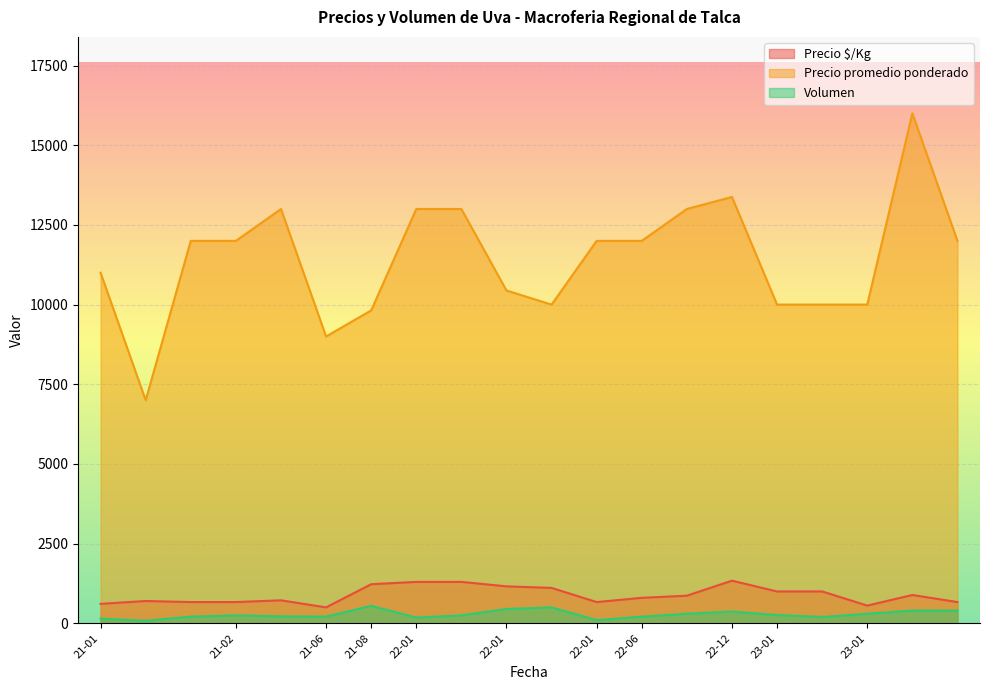

How many series are shown in this chart?

3